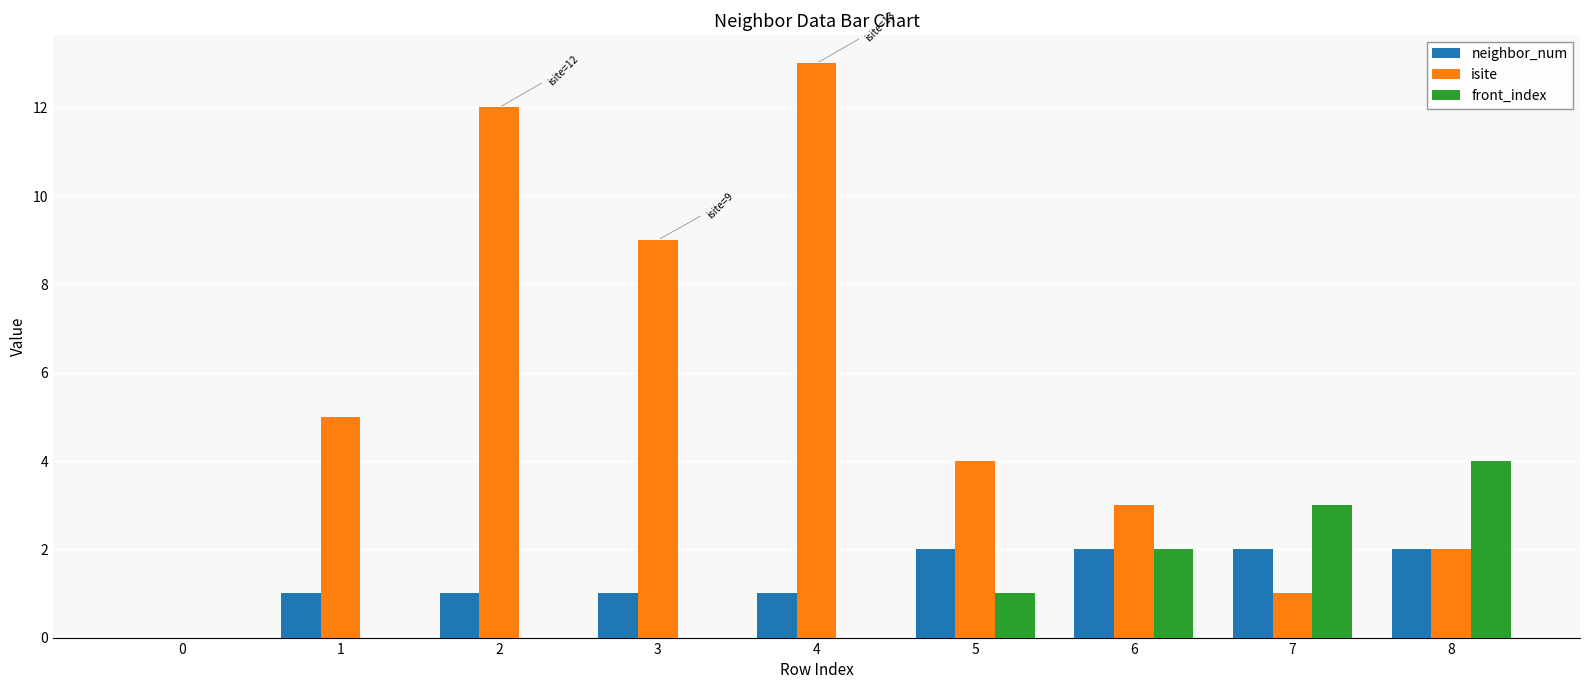

Which series changed the most between 0 and 7?

front_index